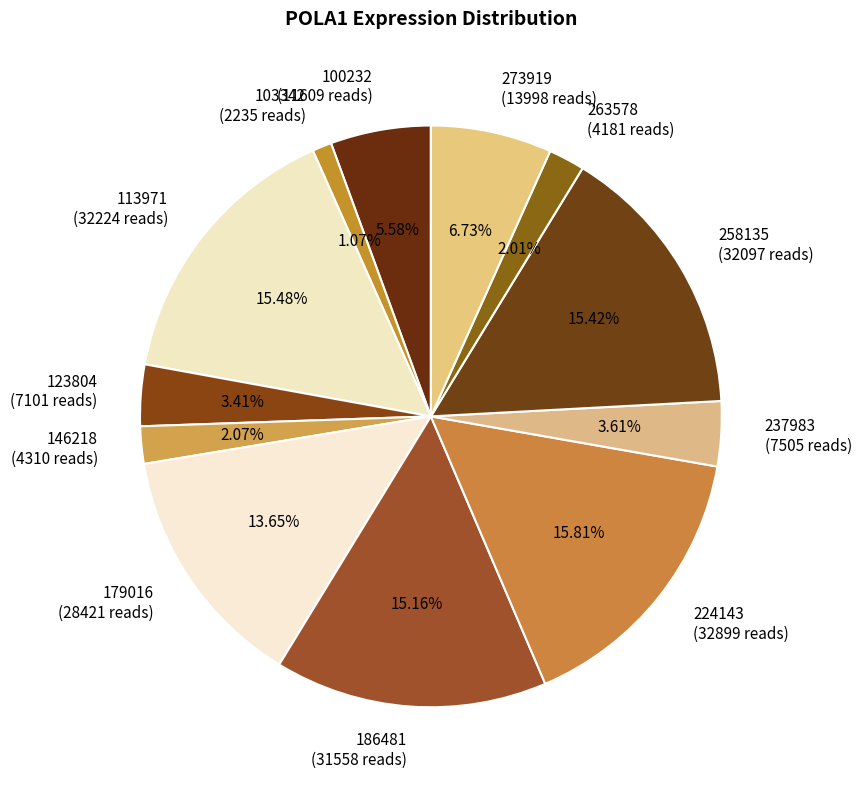

What percentage is the 113971 slice, to the nearest percent?

15%